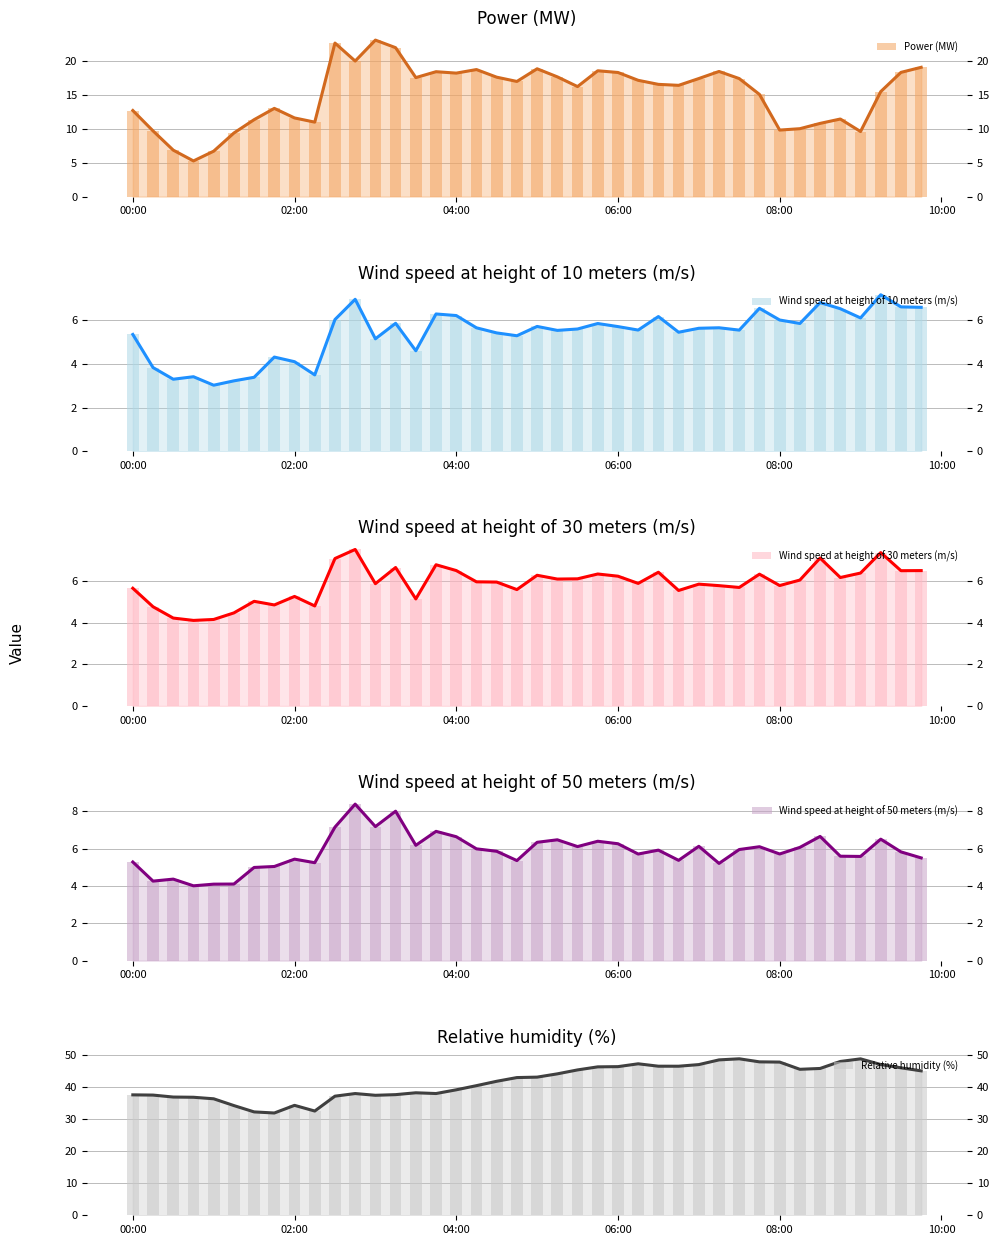

What is the difference between the second highest and minimum values in the Relative humidity (%) series?

16.9